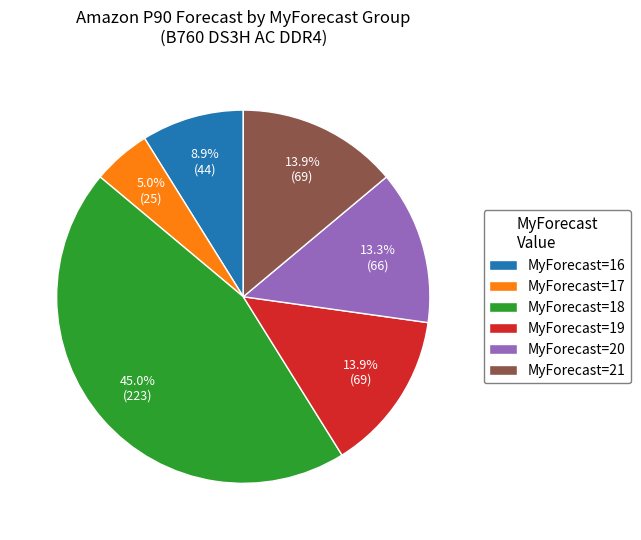

Which has a higher value, MyForecast=16 or MyForecast=19?

MyForecast=19